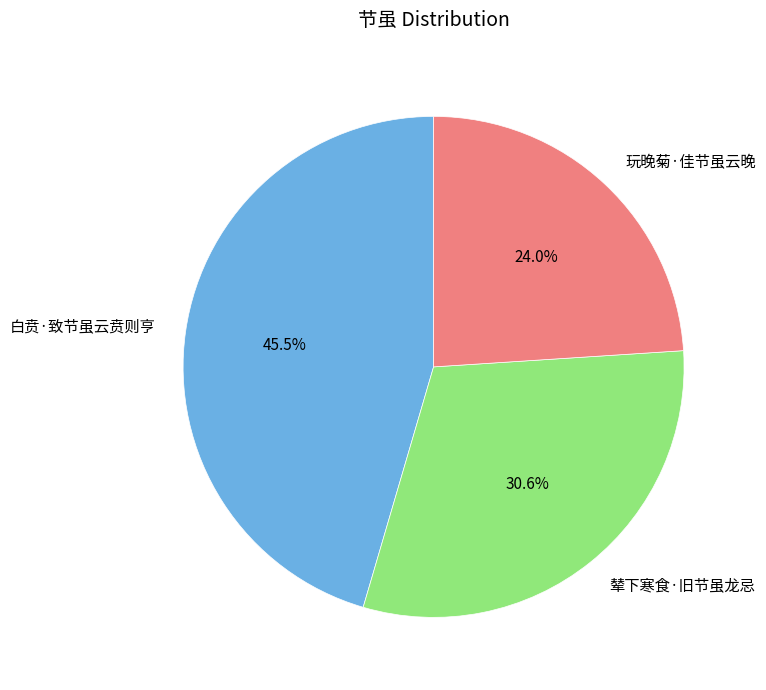

To the nearest percent, what is the difference between the 白贲·致节虽云贲则亨 and 辇下寒食·旧节虽龙忌 slice percentages?

15%